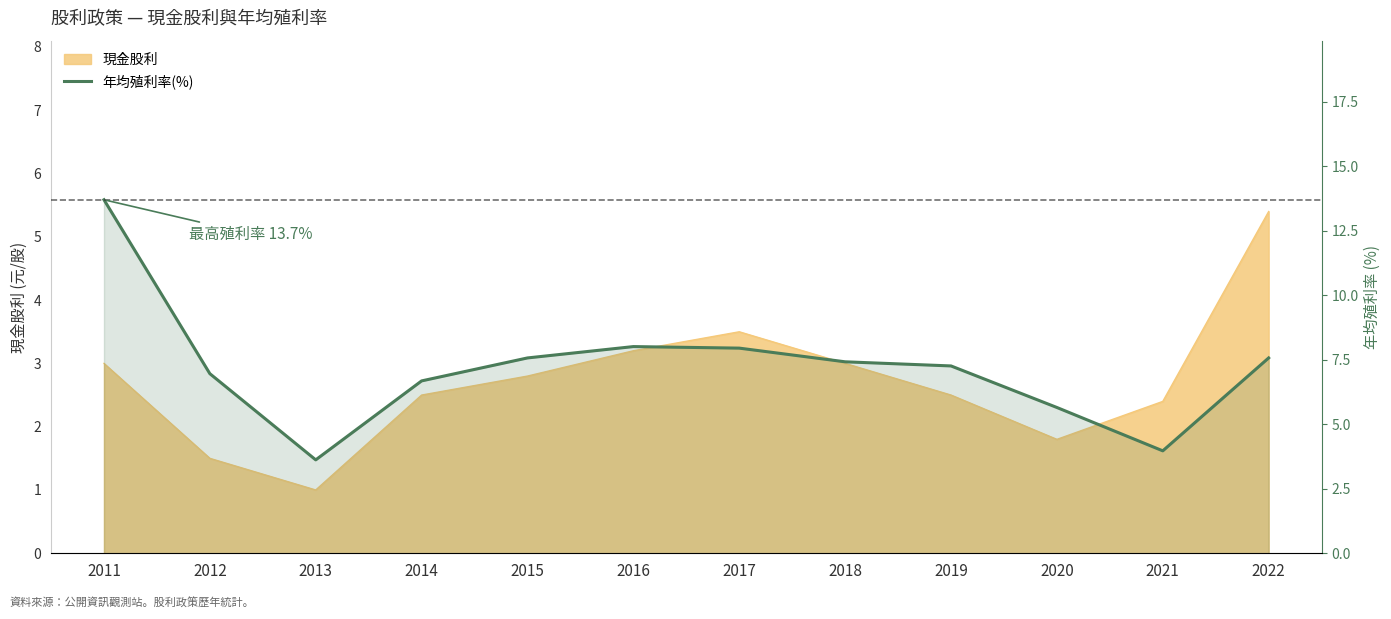

What is the sum of all values?

86.4